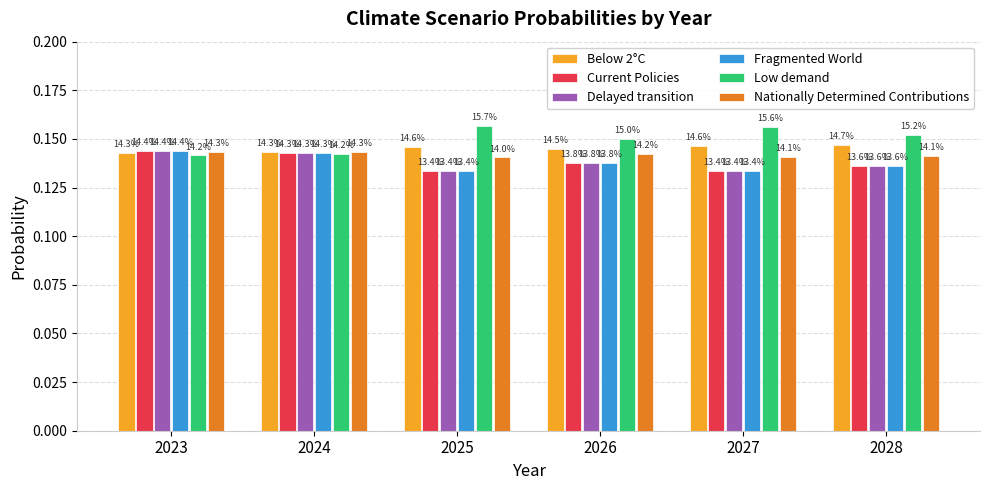

Between 2027 and 2026, which is larger?

2027